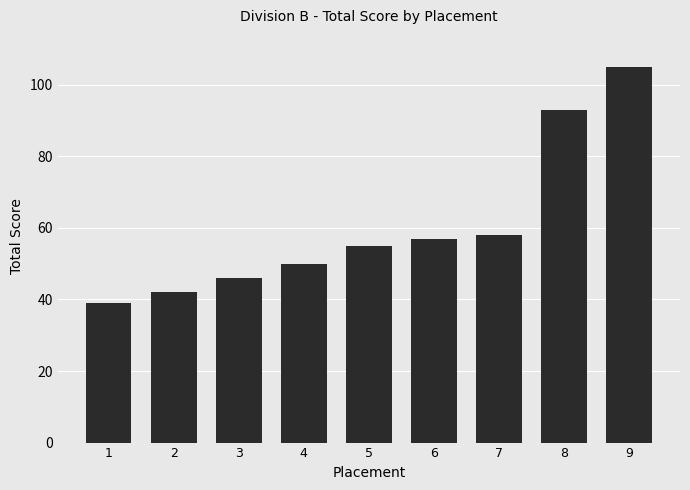

What is the value of the 3rd bar from the left?

46